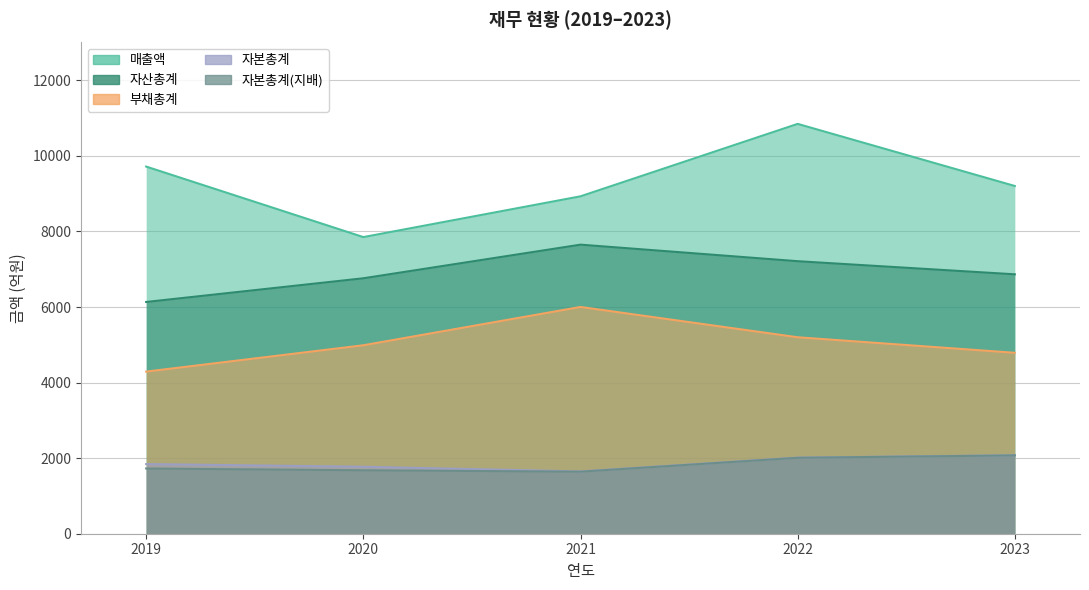

Reading right to left, what are all the values shown in this chart?

매출액: 9202	10846	8929	7850	9716
자산총계: 6865	7212	7650	6760	6133
부채총계: 4788	5199	6001	4987	4290
자본총계: 2077	2014	1649	1772	1843
자본총계(지배): 2073	2009	1642	1679	1726